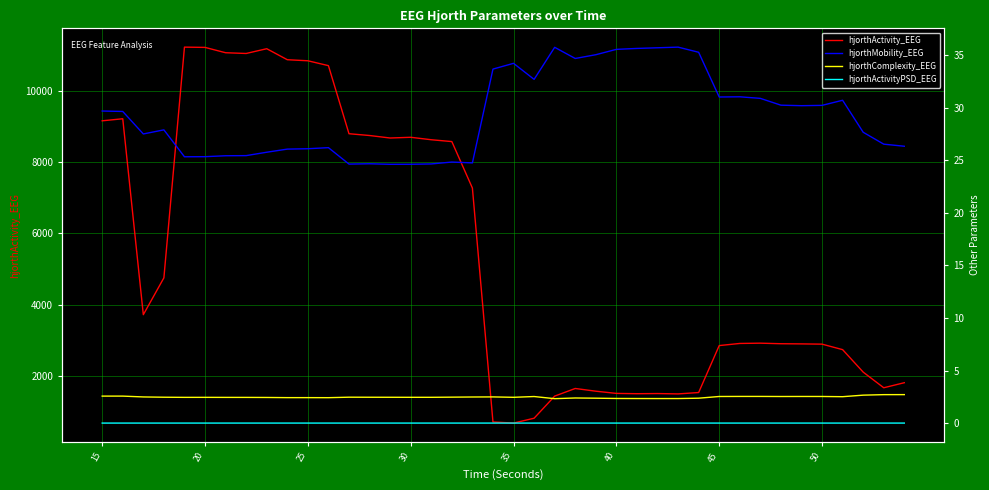

What is the maximum value for hjorthActivity_EEG?

11229.0